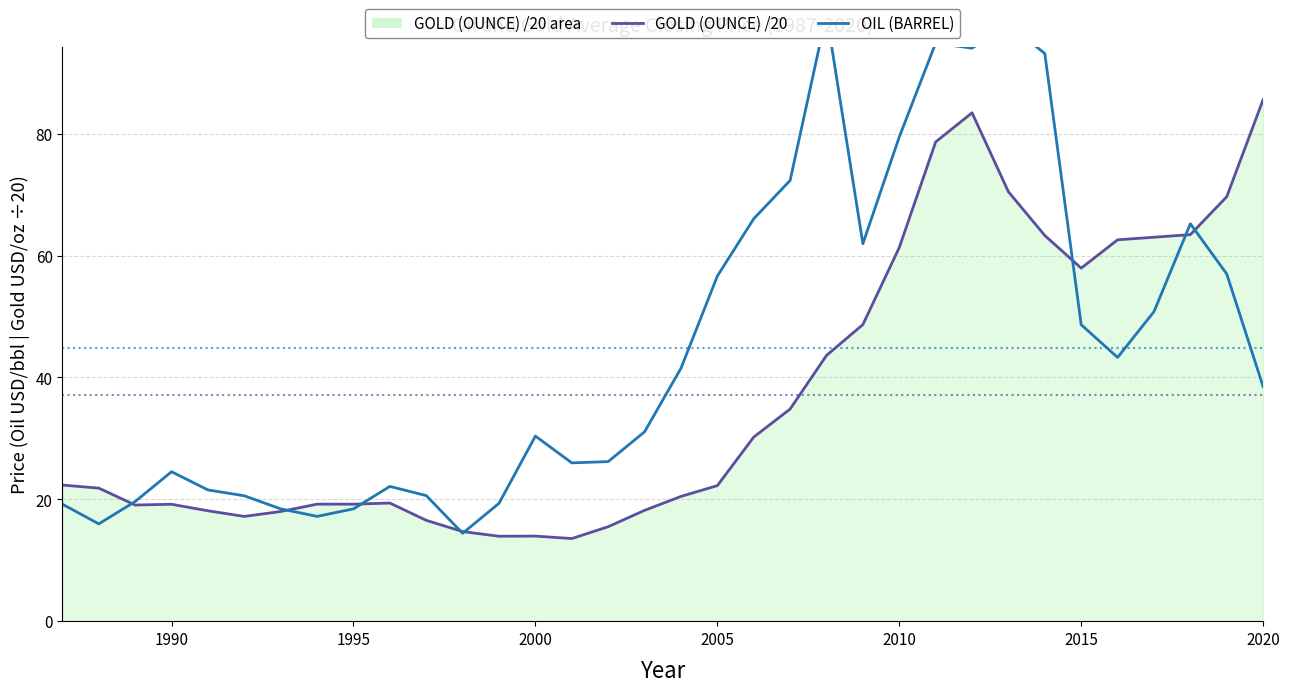

What is the difference between the second highest and minimum values in the OIL (BARREL) series?

83.6